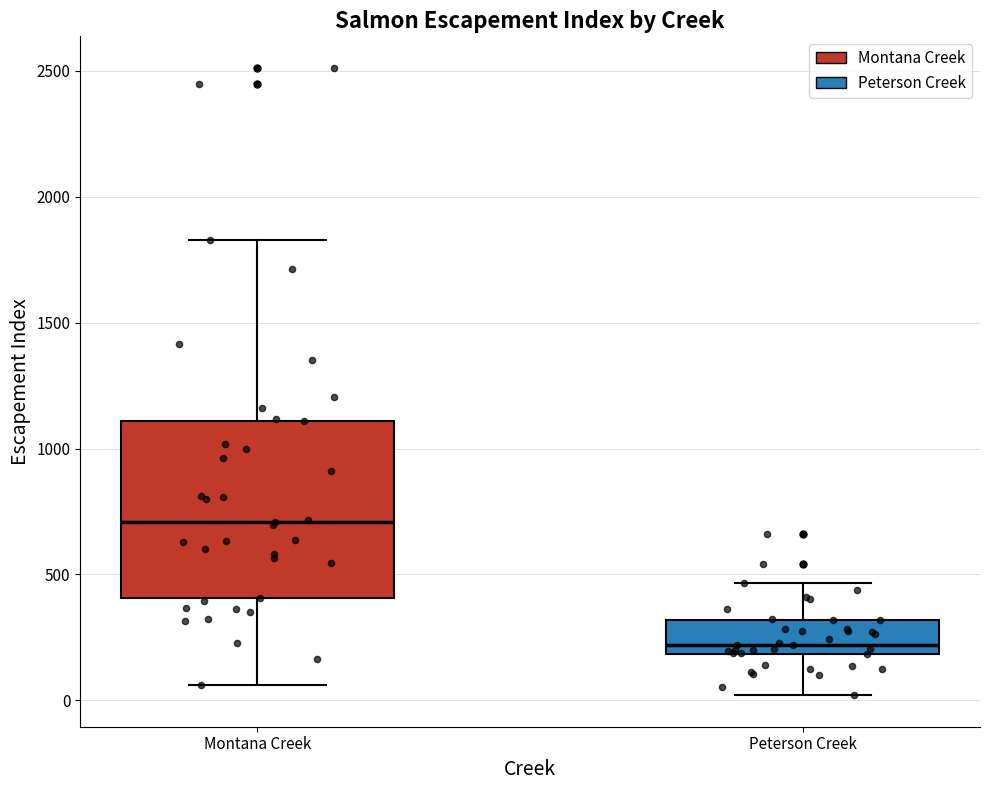

Where does the lower whisker of the box for Peterson Creek end on the y-axis? The values are not printed on the chart, so give them approximately, as read against the axis.

0